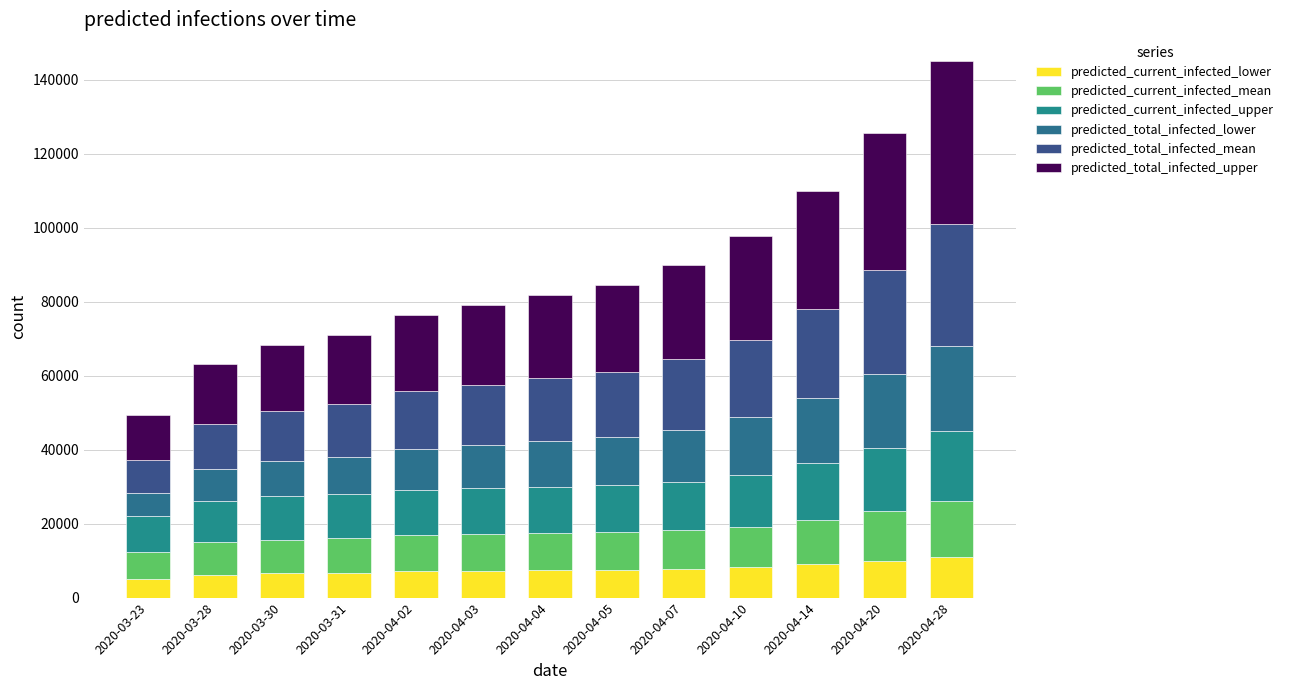

How many categories are shown in the chart?

13